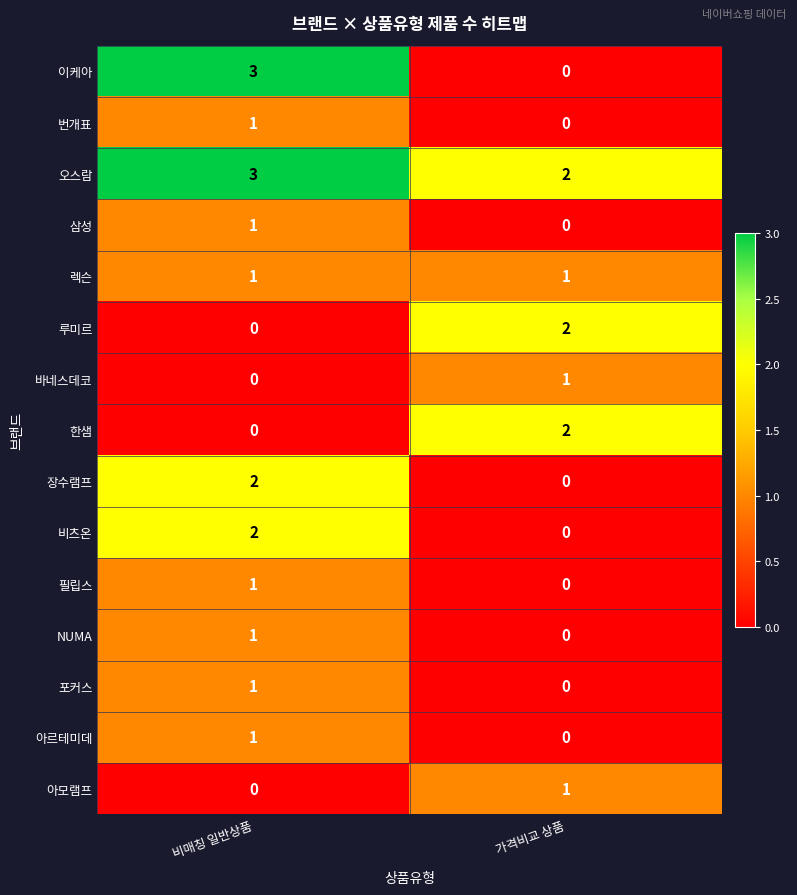

The value of 비츠온 at 비매칭 일반상품 is 2. True or false?

True